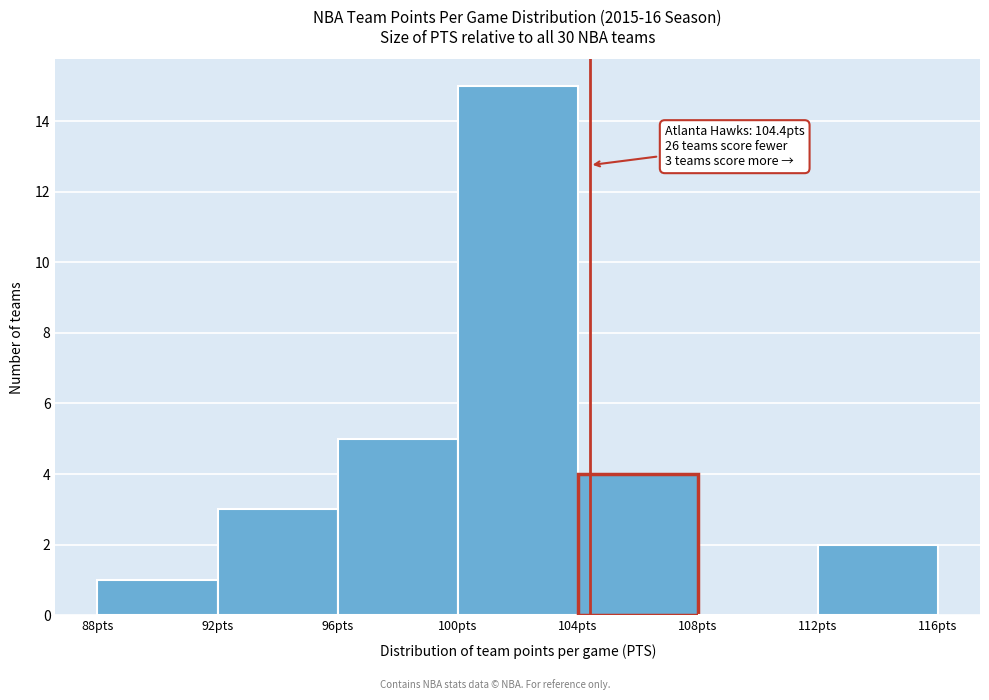

Over which range of the x-axis is the bar tallest?

100 to 104